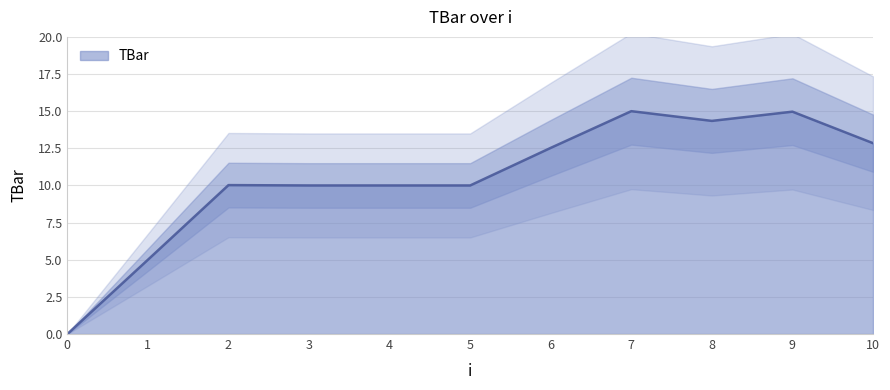

Reading left to right, extract all data points from this chart.

0=0.0	1=5.0	2=10.0	3=10.0	4=10.0	5=10.0	6=12.5	7=15.0	8=14.3	9=15.0	10=12.8